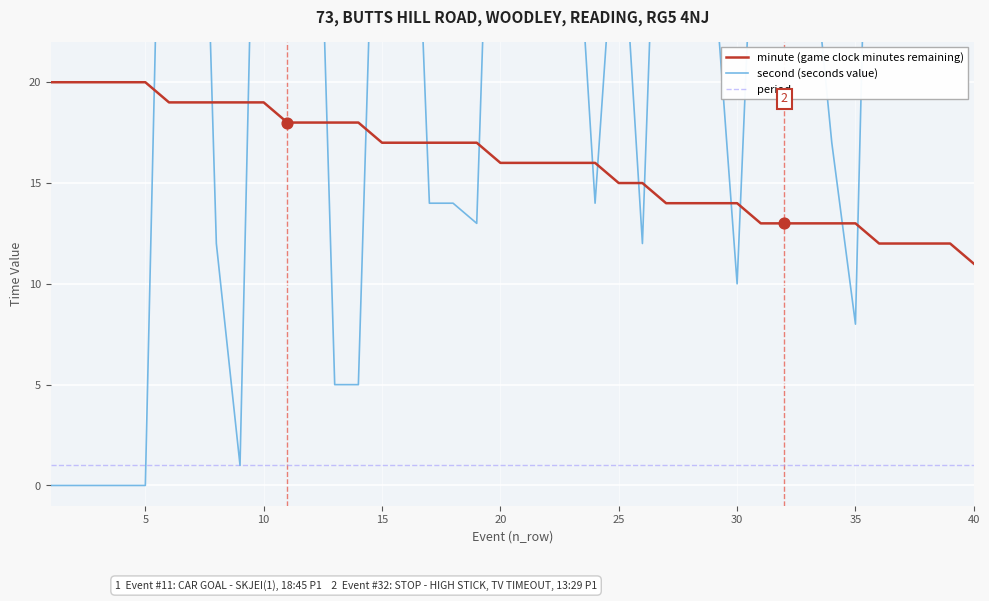

What are all the series names shown in the legend?

minute (game clock minutes remaining), second (seconds value), period